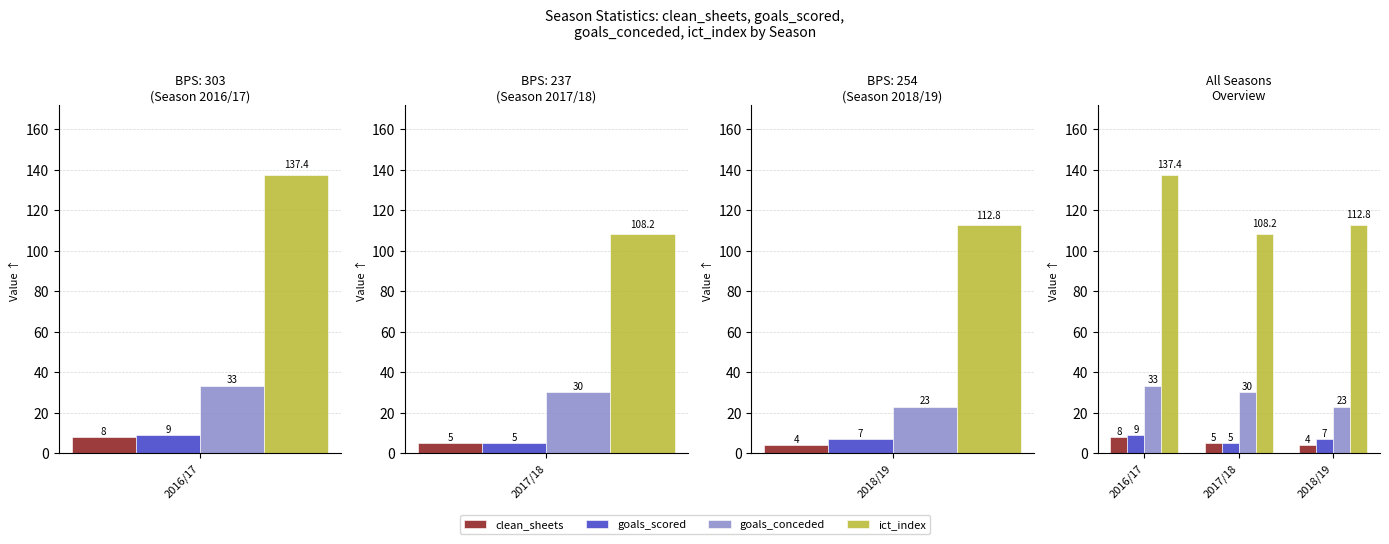

What are all the series names shown in the legend?

clean_sheets, goals_scored, goals_conceded, ict_index